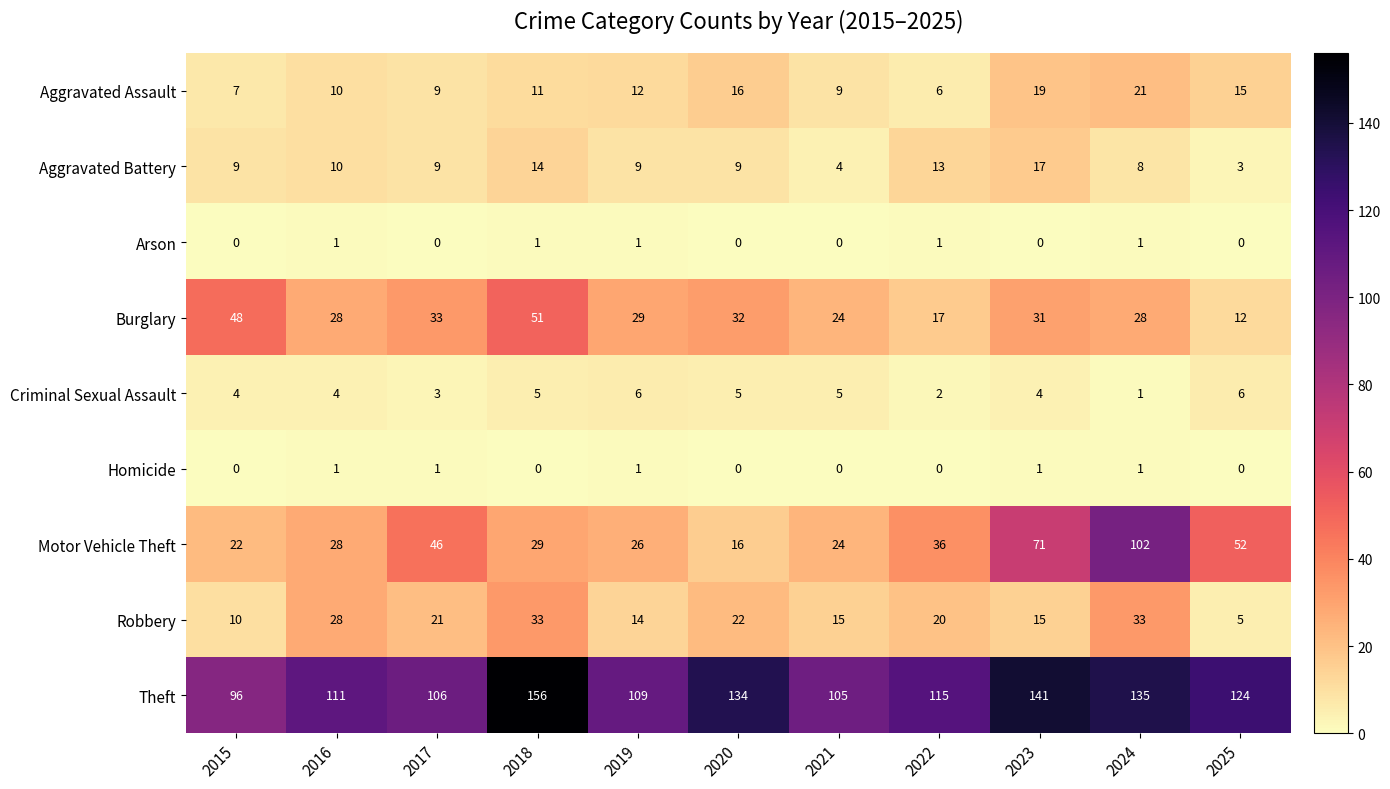

The Aggravated Assault series shows 6 at 2022. True or false?

True